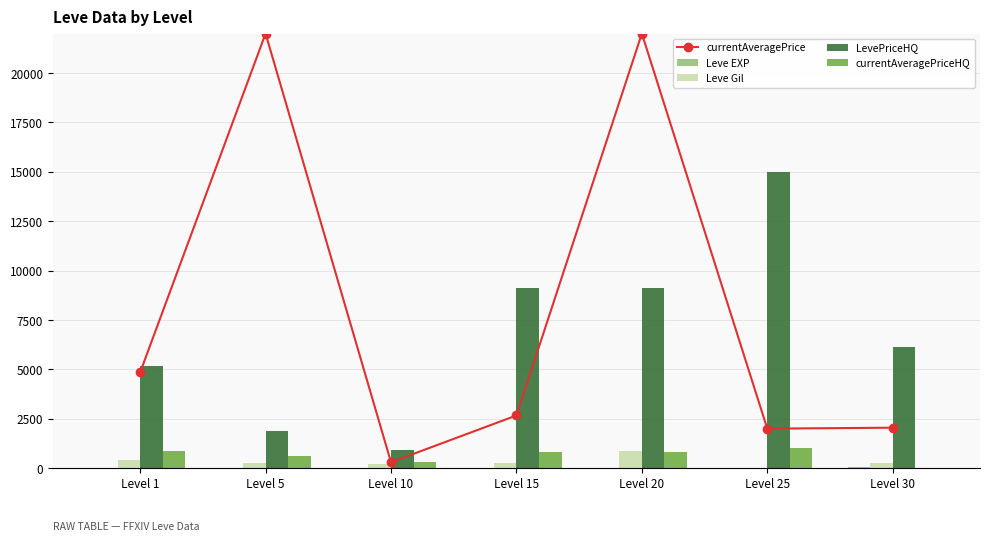

What is the value of the currentAveragePriceHQ bar at the 2nd from the left?

622.5